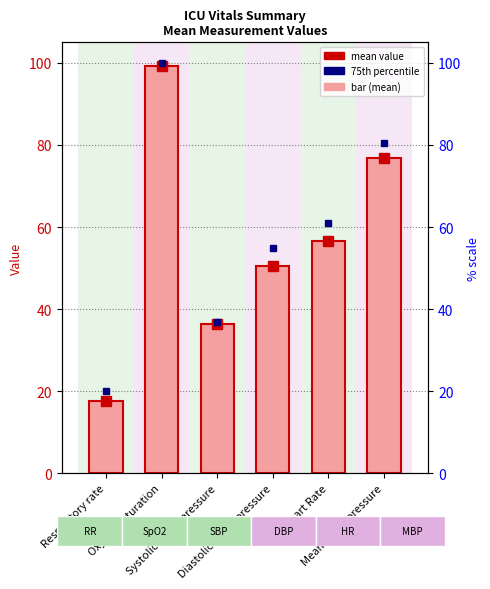

The value at Systolic blood pressure is 14.7. True or false?

False